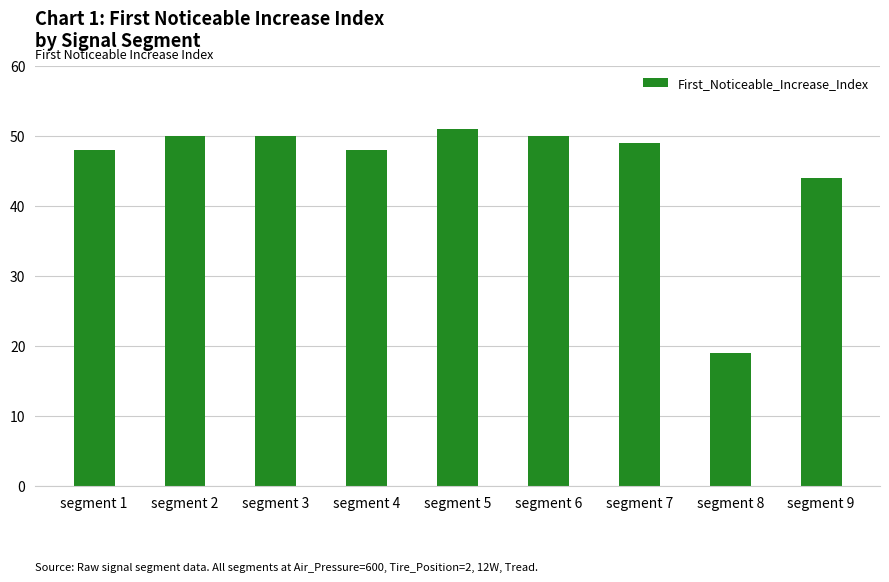

What is the approximate value at segment 1, to the nearest 10?

50